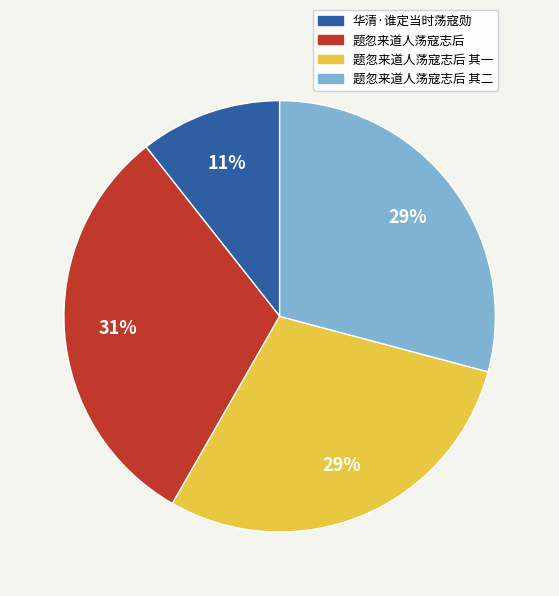

Is there any slice that represents more than half of the pie?

No